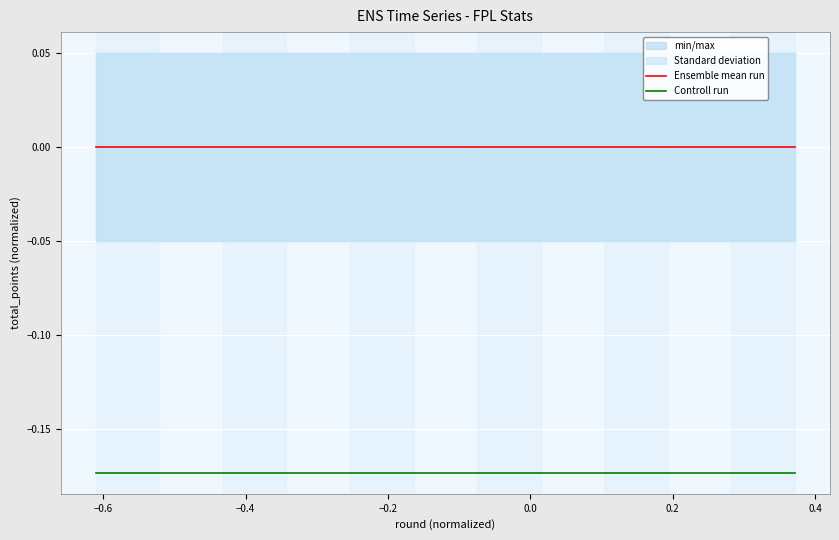

What is the minimum value shown in the chart?

-0.2